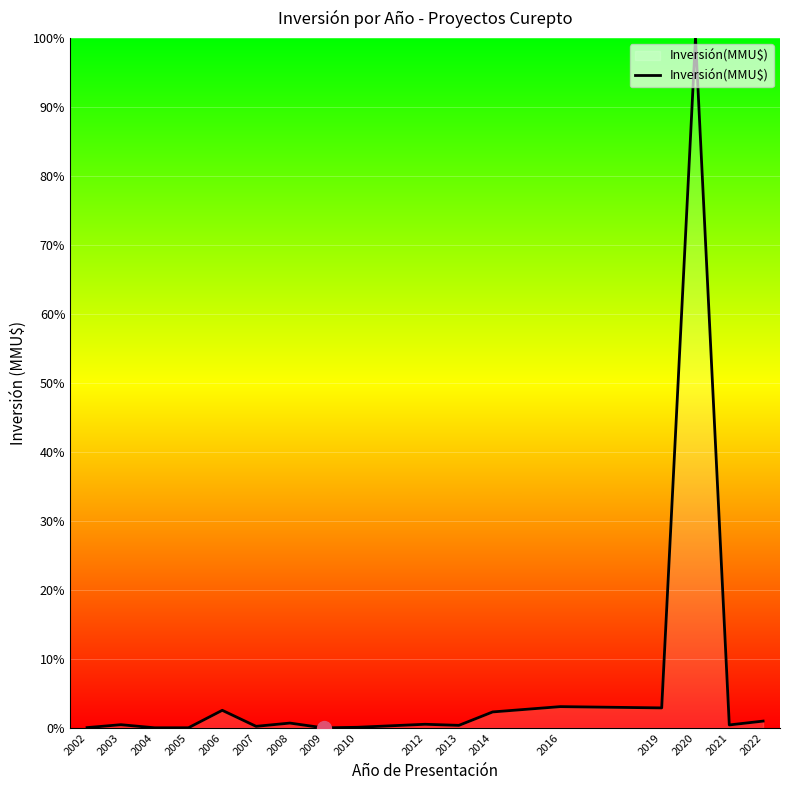

Does the chart display data point markers on the line(s)?

No